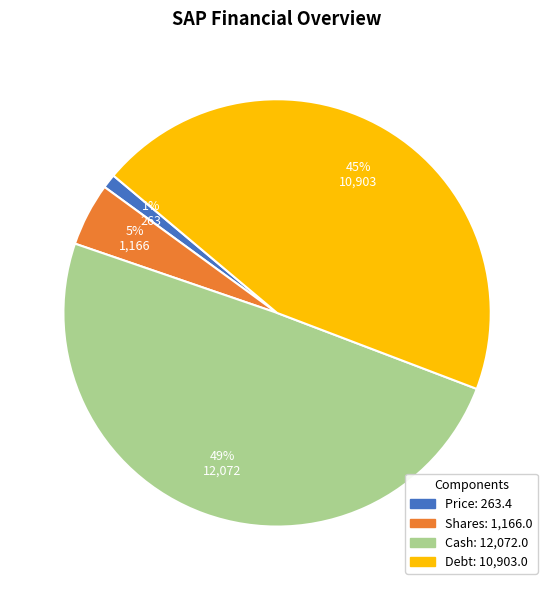

Count the number of slices in the pie.

4